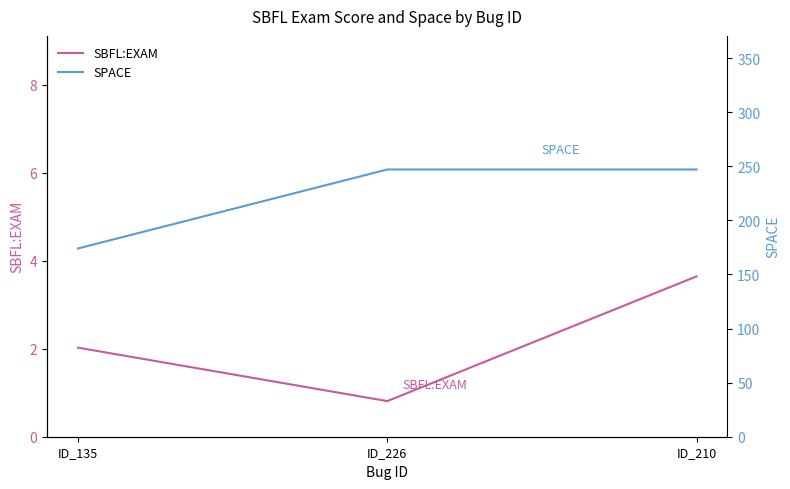

The SBFL:EXAM series shows 2.0 at ID_135. True or false?

True